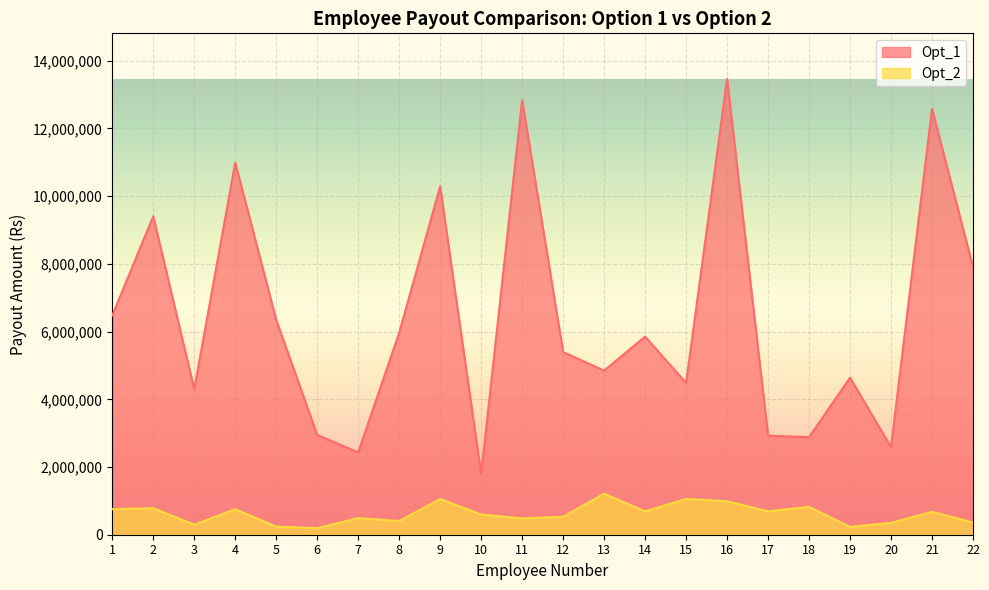

Count the number of categories in the chart.

22